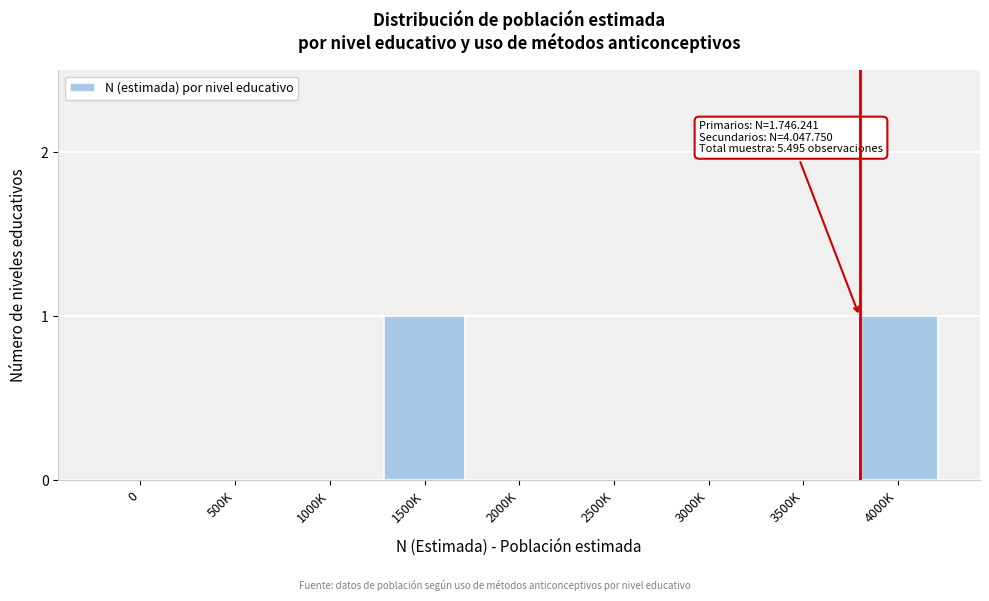

Reading right to left, extract all data points from this chart.

4000K=1	3500K=0	3000K=0	2500K=0	2000K=0	1500K=1	1000K=0	500K=0	0=0